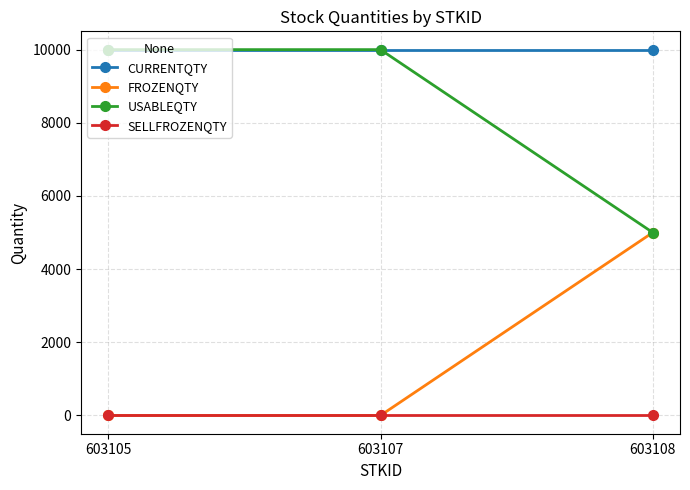

Reading right to left, what are all the values shown in this chart?

CURRENTQTY: 10000	10000	10000
FROZENQTY: 5000	0	0
USABLEQTY: 5000	10000	10000
SELLFROZENQTY: 0	0	0